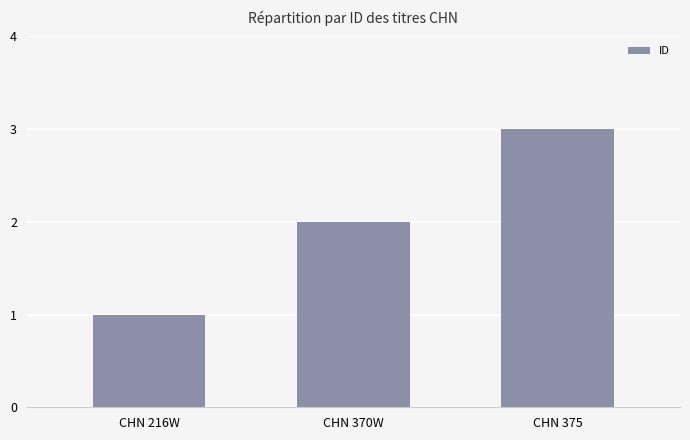

The chart shows a value of 5 at CHN 375. True or false?

False